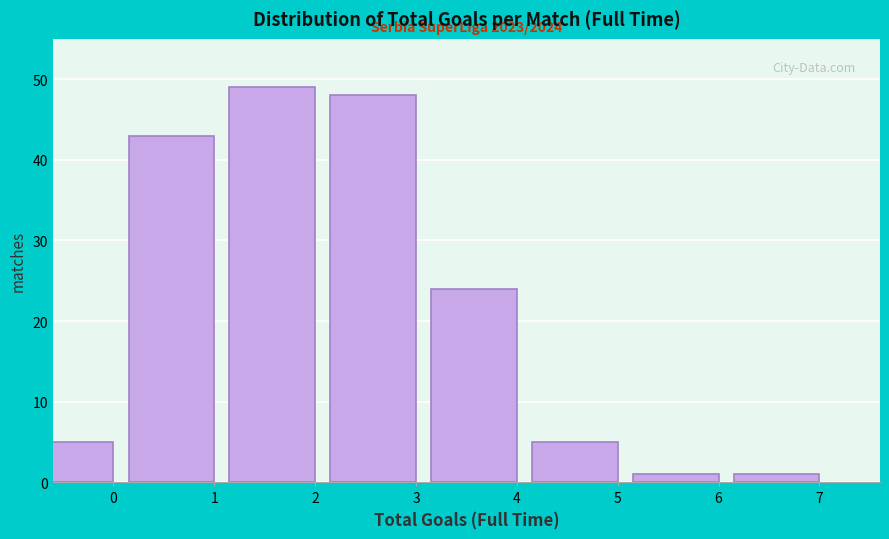

Reading left to right, list all the values displayed in this chart.

0=5	1=43	2=49	3=48	4=24	5=5	6=1	7=1